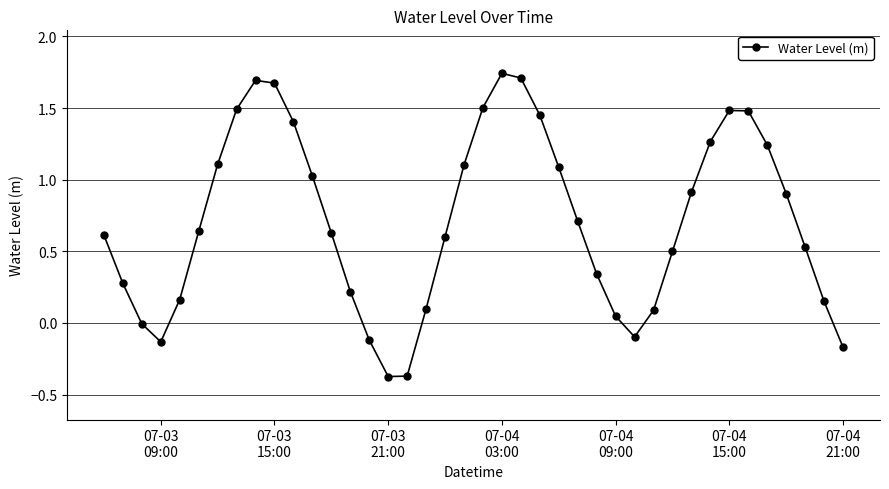

True or false: the data has more than 1 interior local peaks.

True